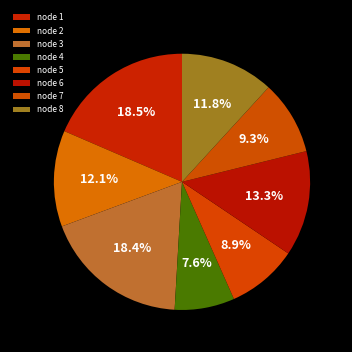

Count the number of slices in the pie.

8